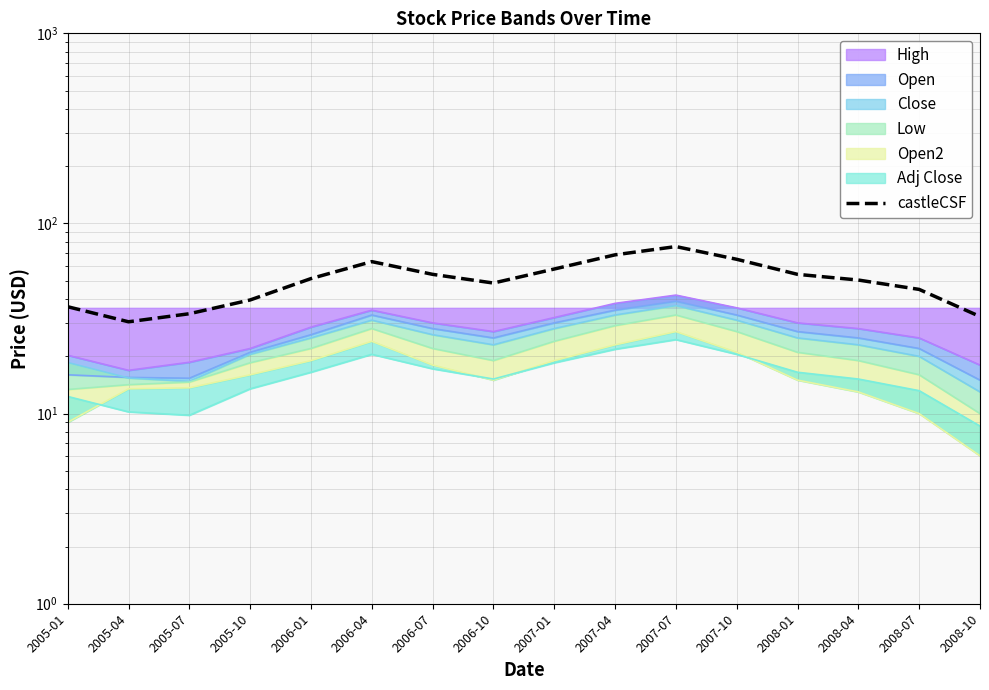

Rank the categories by value from lowest to highest.

2005-04, 2008-10, 2005-07, 2005-01, 2005-10, 2008-07, 2006-10, 2008-04, 2006-01, 2006-07, 2008-01, 2007-01, 2006-04, 2007-10, 2007-04, 2007-07